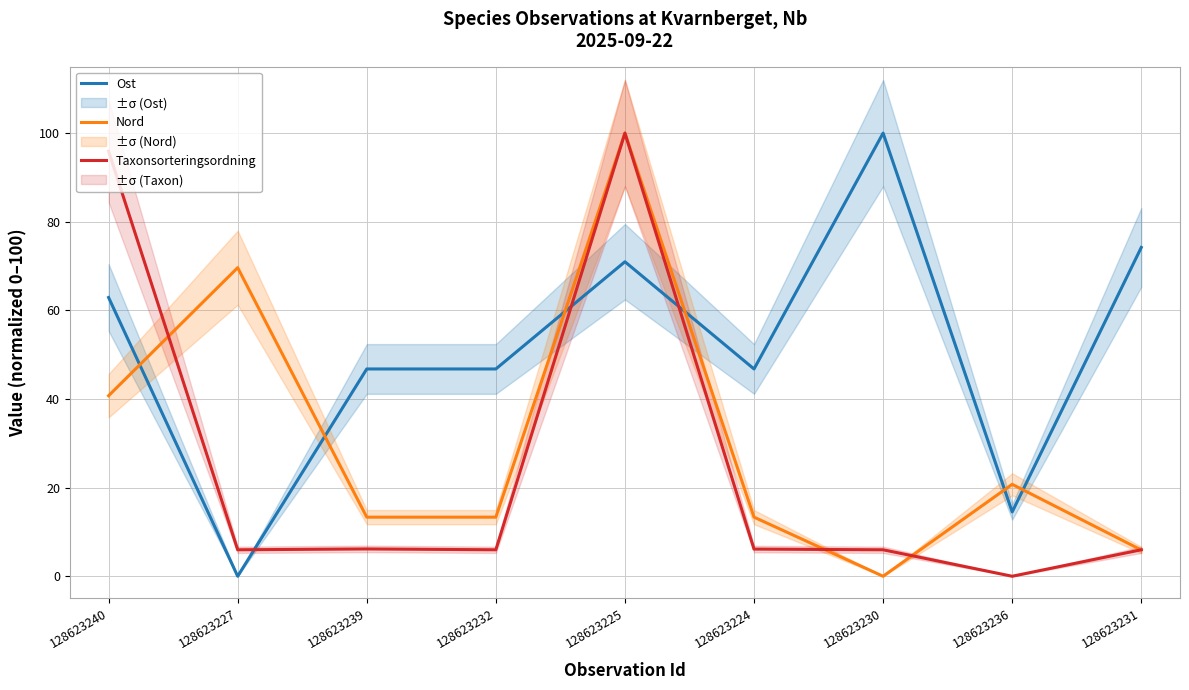

How many distinct data groups are displayed?

3